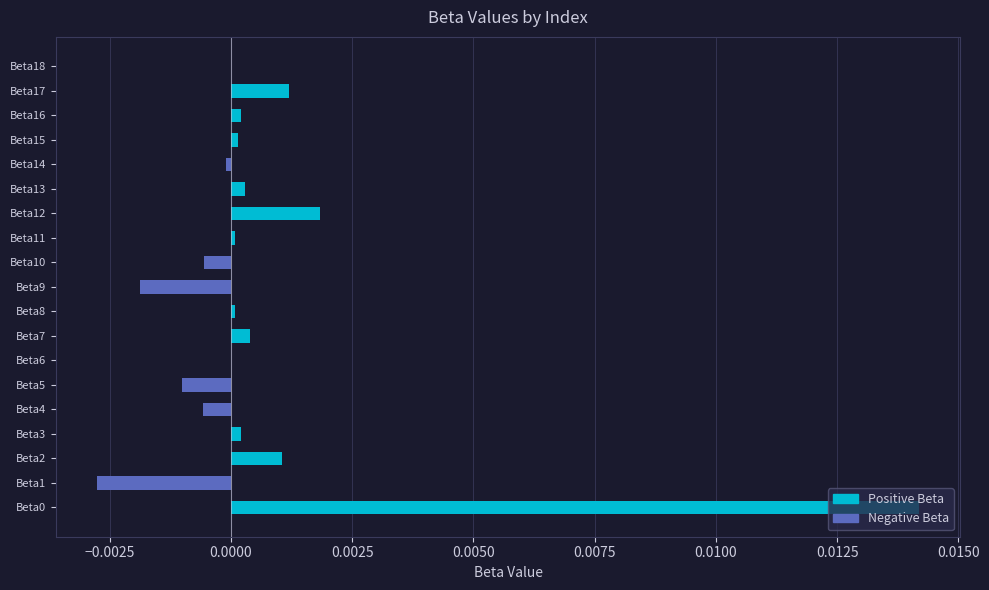

The chart shows a value of 0.0 at Beta12. True or false?

True